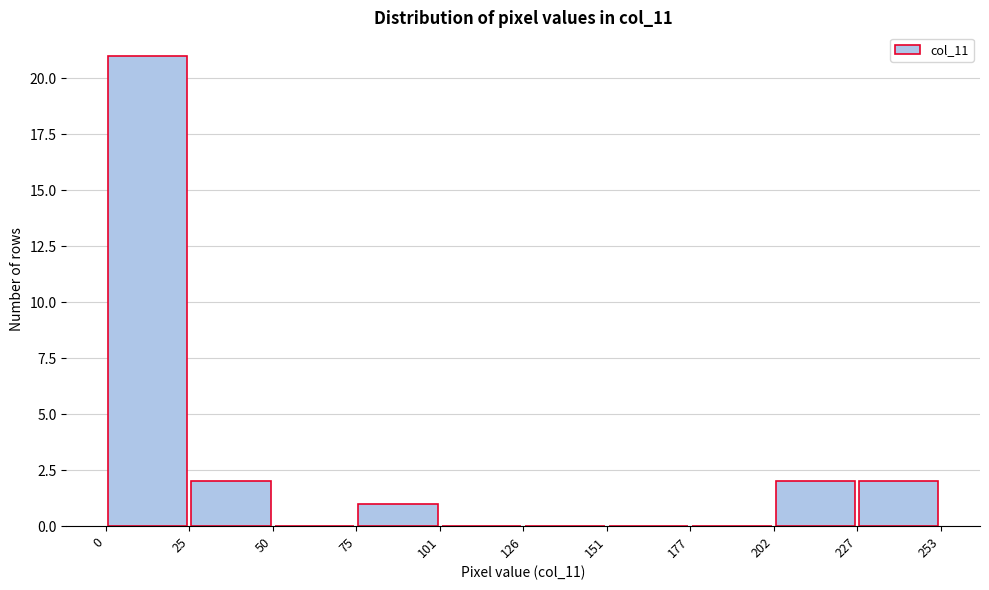

Which range on the x-axis has the tallest bar?

0 to 25